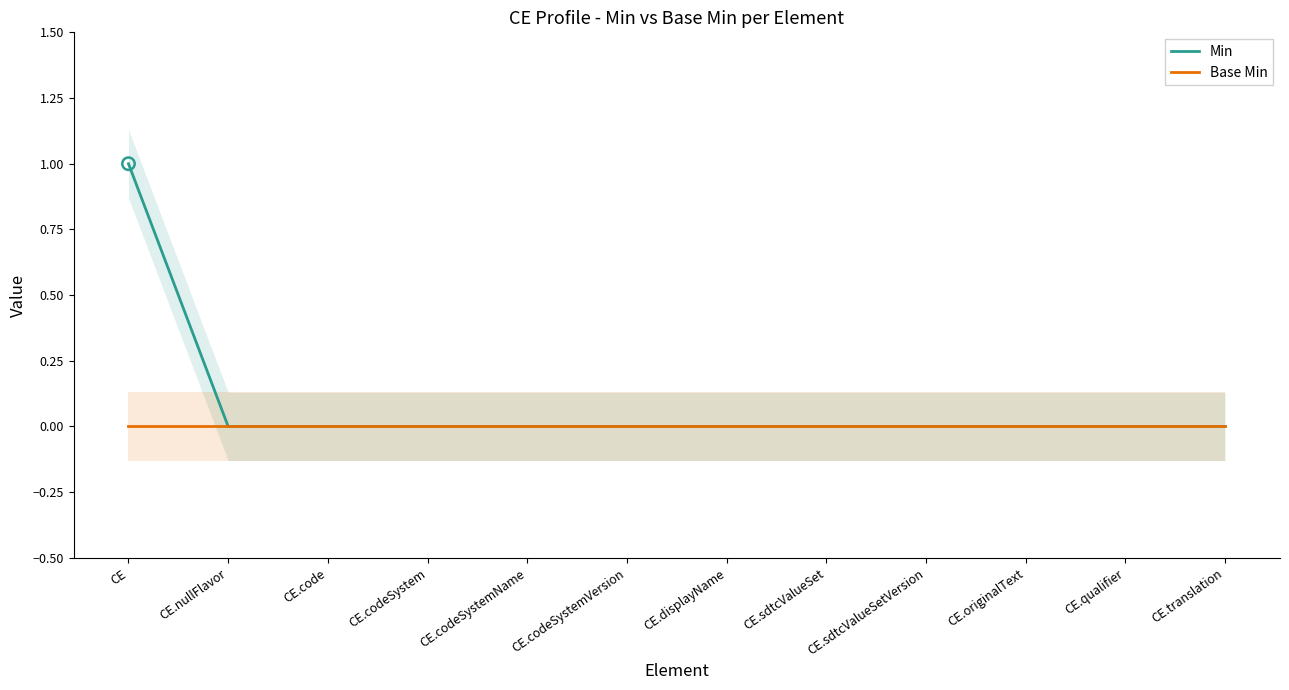

What are all the series names shown in the legend?

Min, Base Min